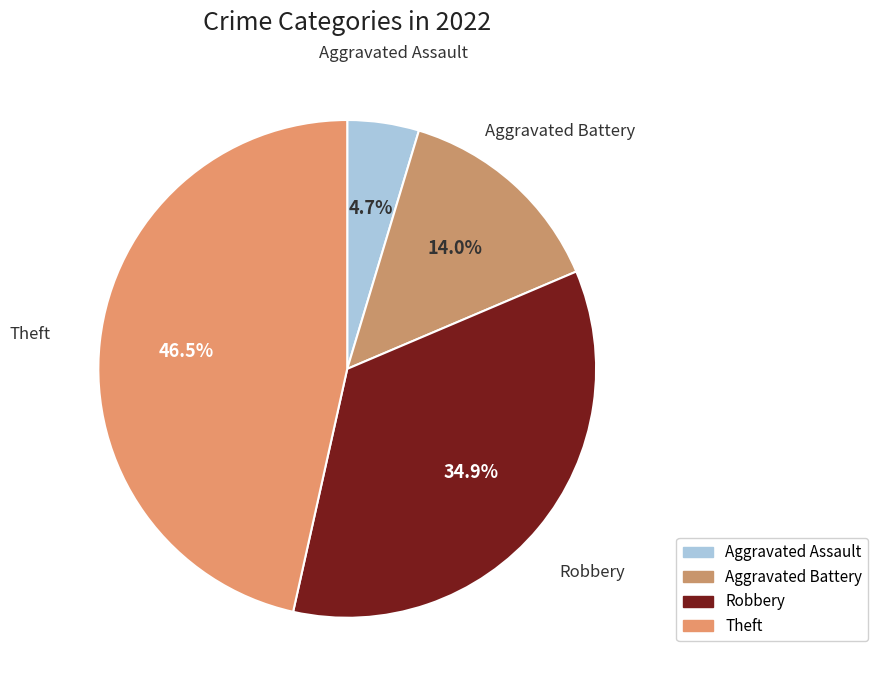

How many segments does this pie chart have?

4